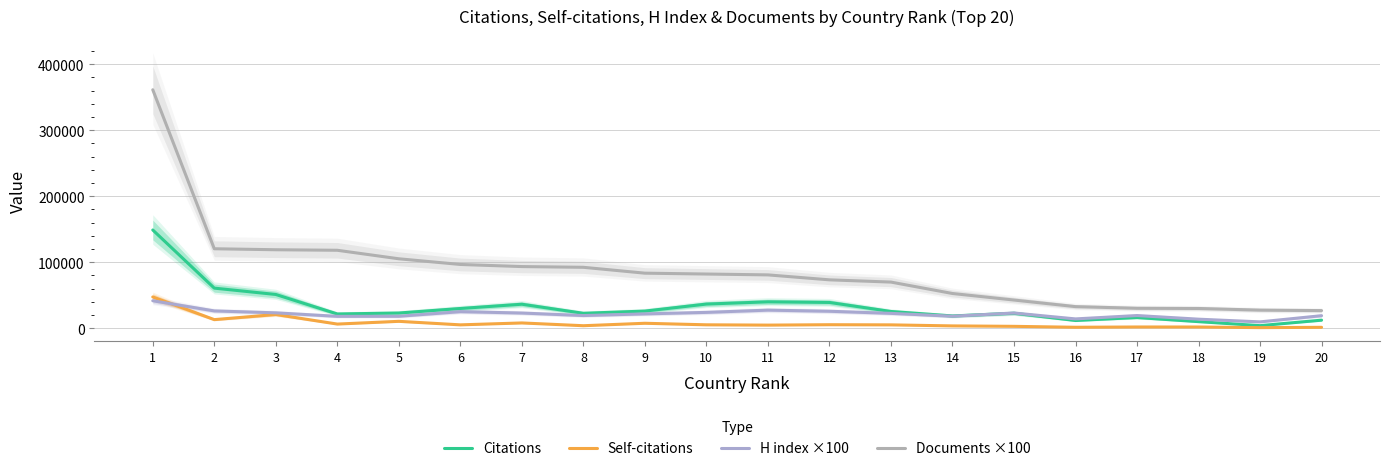

Reading left to right, list all the values displayed in this chart.

Citations: 148948	60835	51215	21697	23129	29996	36450	22711	26075	36687	40091	39138	25456	18689	22741	11805	16303	10059	3987	12308
Self-citations: 47456	13119	20877	6376	10532	5193	8086	3885	7590	5260	4797	5406	5178	3603	2942	1528	1964	1915	988	1459
H index ×100: 41700	26300	23400	18100	18200	25200	23100	19300	21800	24100	27500	25800	22600	18300	23100	14200	19300	13800	9700	19100
Documents ×100: 361400	120500	119000	118200	105300	96700	93500	92400	83500	82200	80900	73400	70000	52700	42800	32800	30300	30000	27500	26800